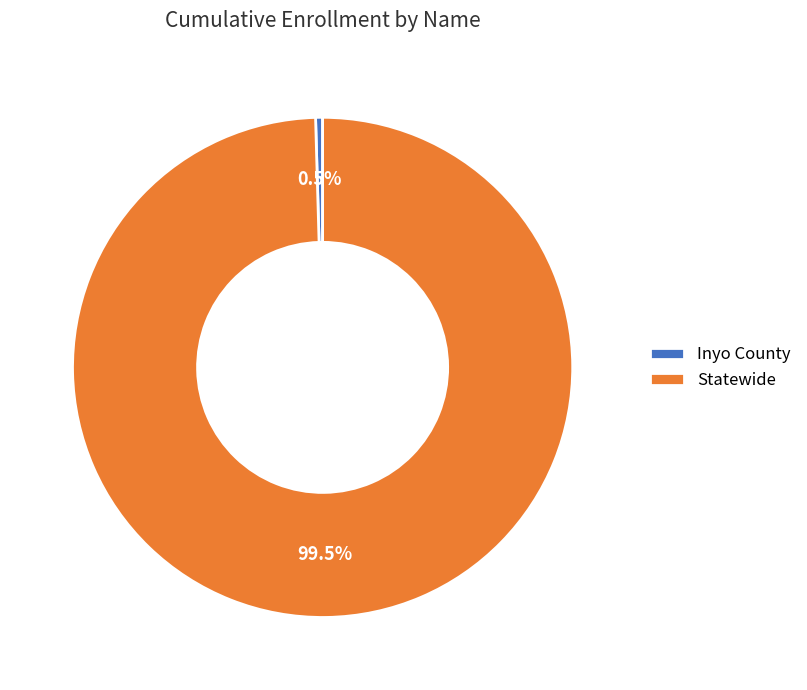

To the nearest percent, what is the difference between the largest and smallest slice percentages?

99%